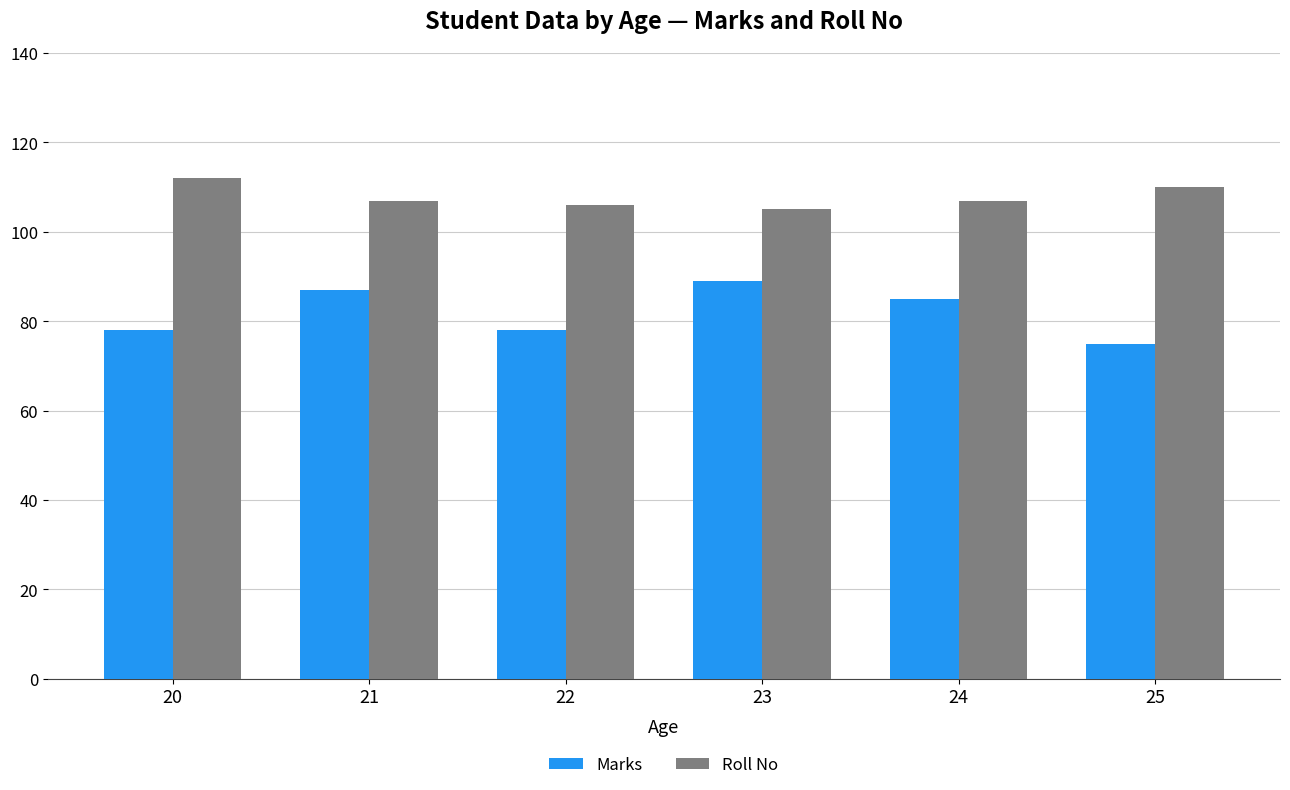

What is the total value across all series at 23?

194